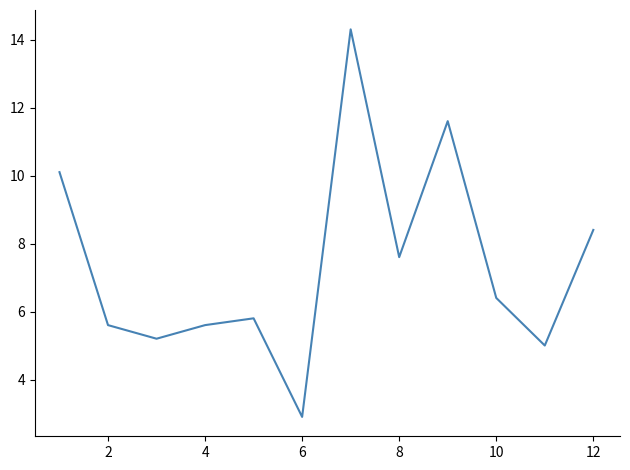

What is the minimum value shown in the chart?

2.9